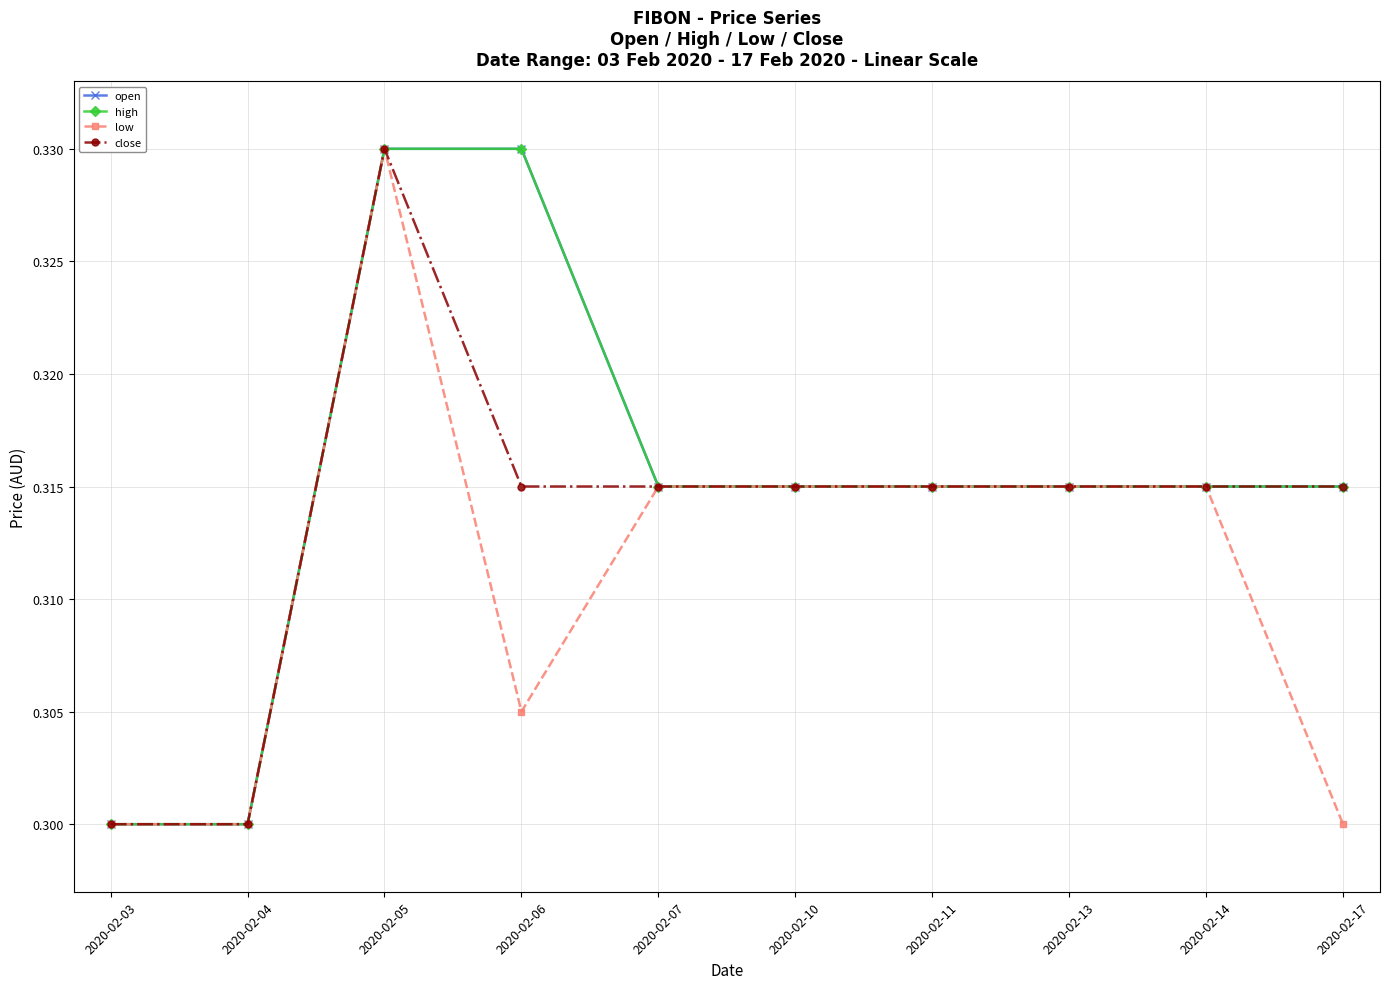

What is the sum of all low values?

3.1